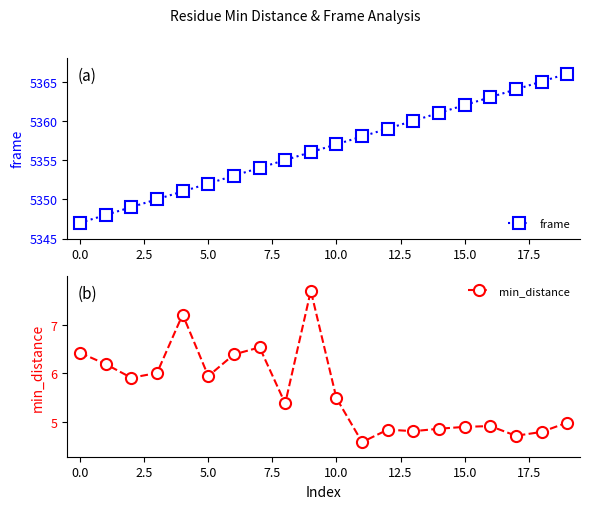

True or false: min_distance has more than 1 interior local peaks.

True